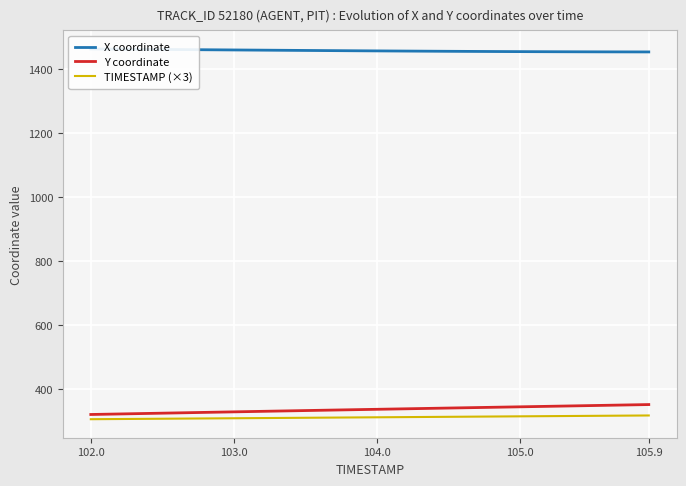

The value of Y coordinate at 104.0 is 481.9. True or false?

False